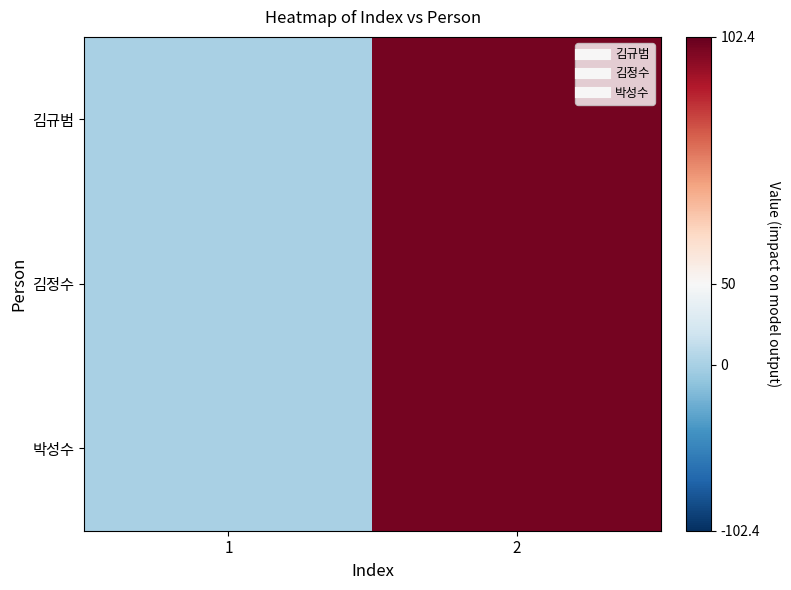

Which series has the largest range (max minus min)?

김규범